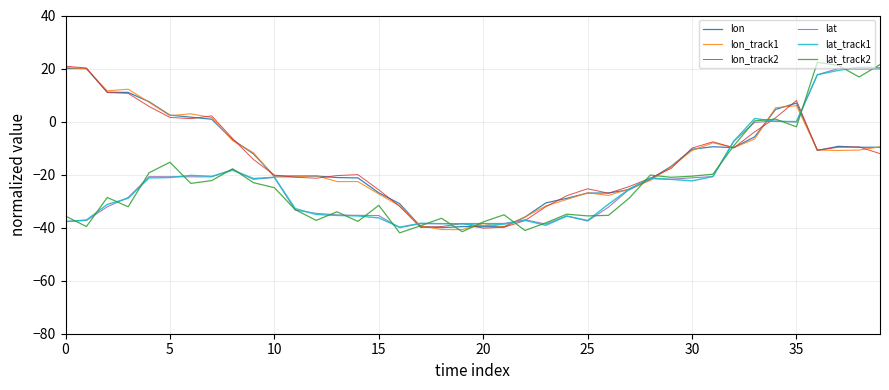

What is the minimum value for lon_track1?

-40.7